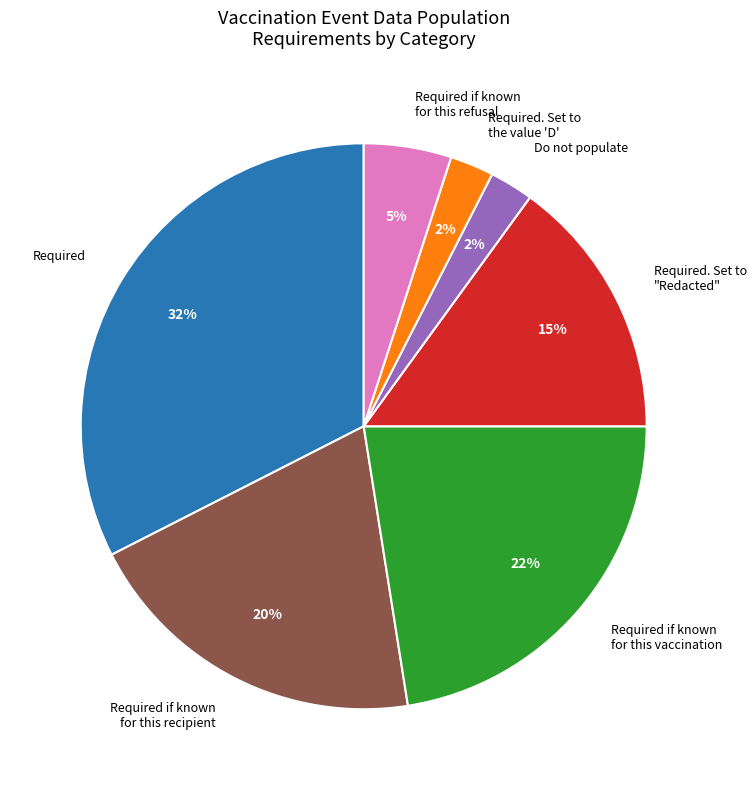

Is there a majority slice in this chart?

No